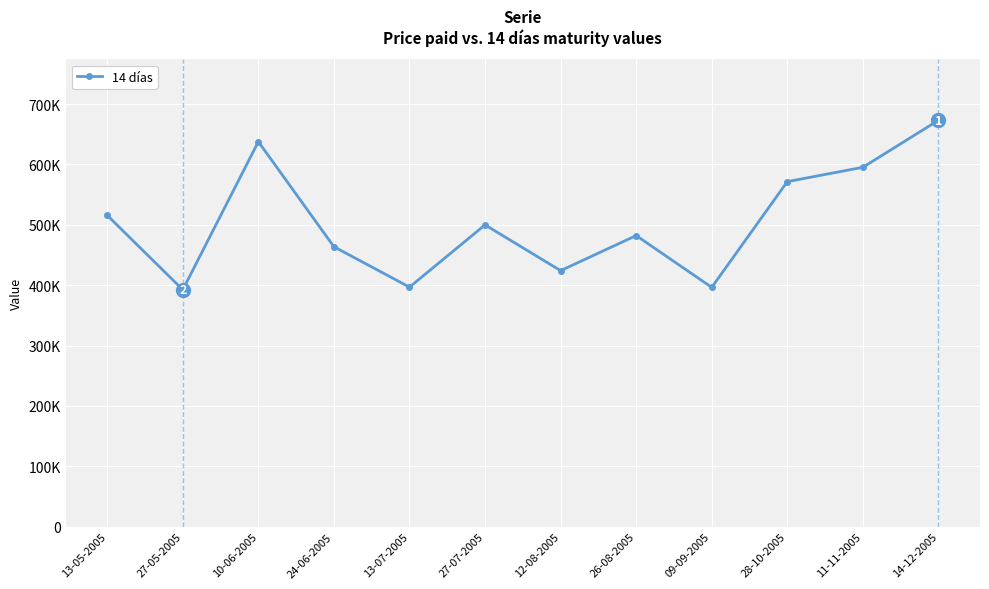

Reading left to right, extract all data points from this chart.

13-05-2005=515699	27-05-2005=392397	10-06-2005=637724	24-06-2005=463667	13-07-2005=396715	27-07-2005=499860	12-08-2005=424045	26-08-2005=482153	09-09-2005=396339	28-10-2005=571540	11-11-2005=595277	14-12-2005=673174